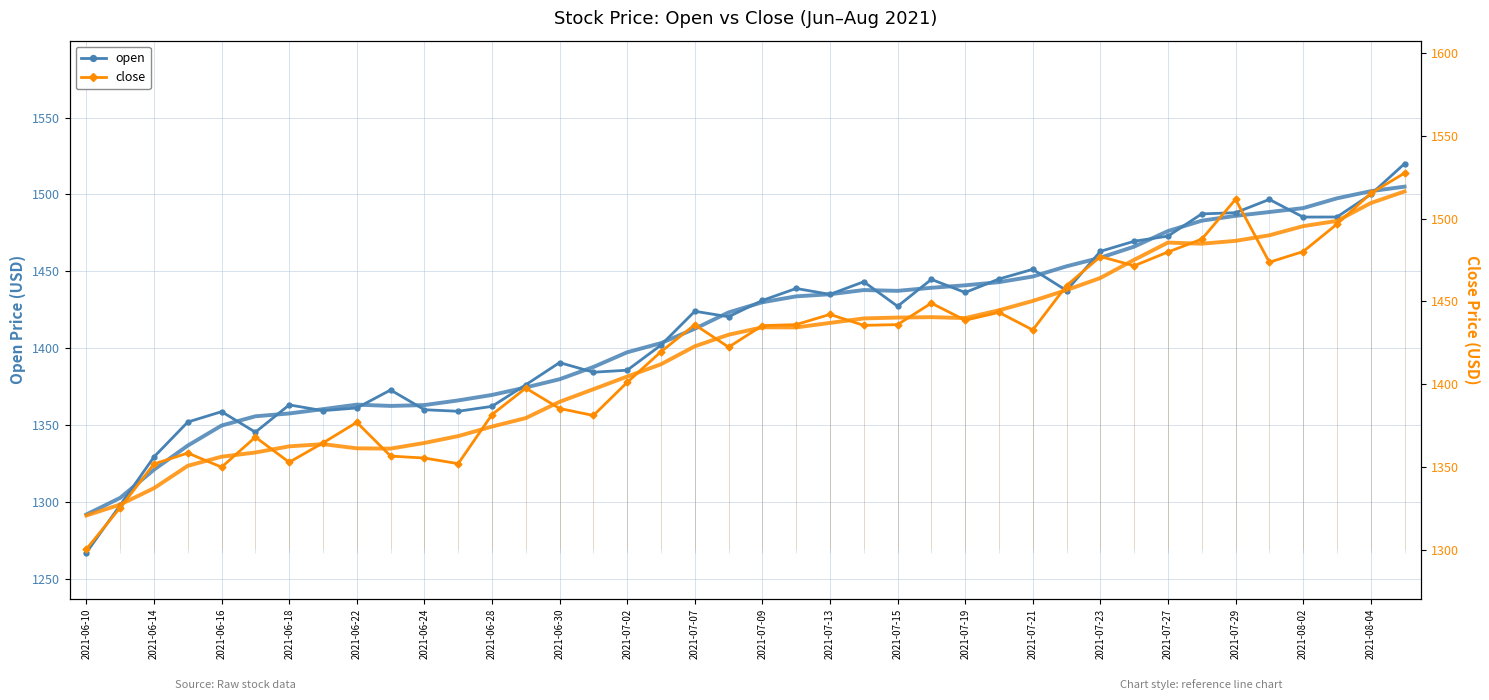

List the series in order of their overall mean, highest first.

close, open